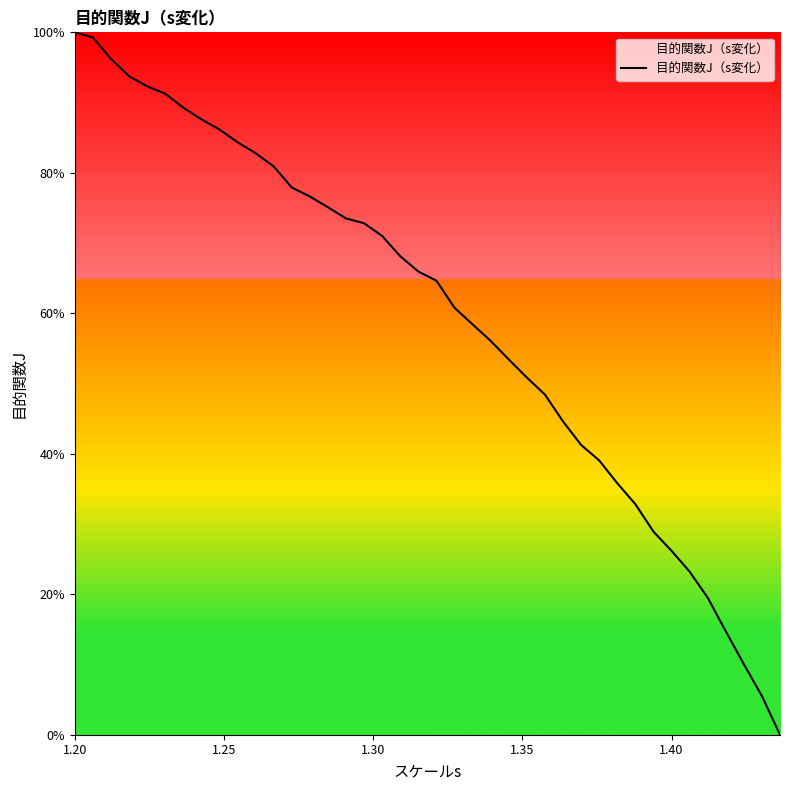

What is the greatest value displayed?

100.0